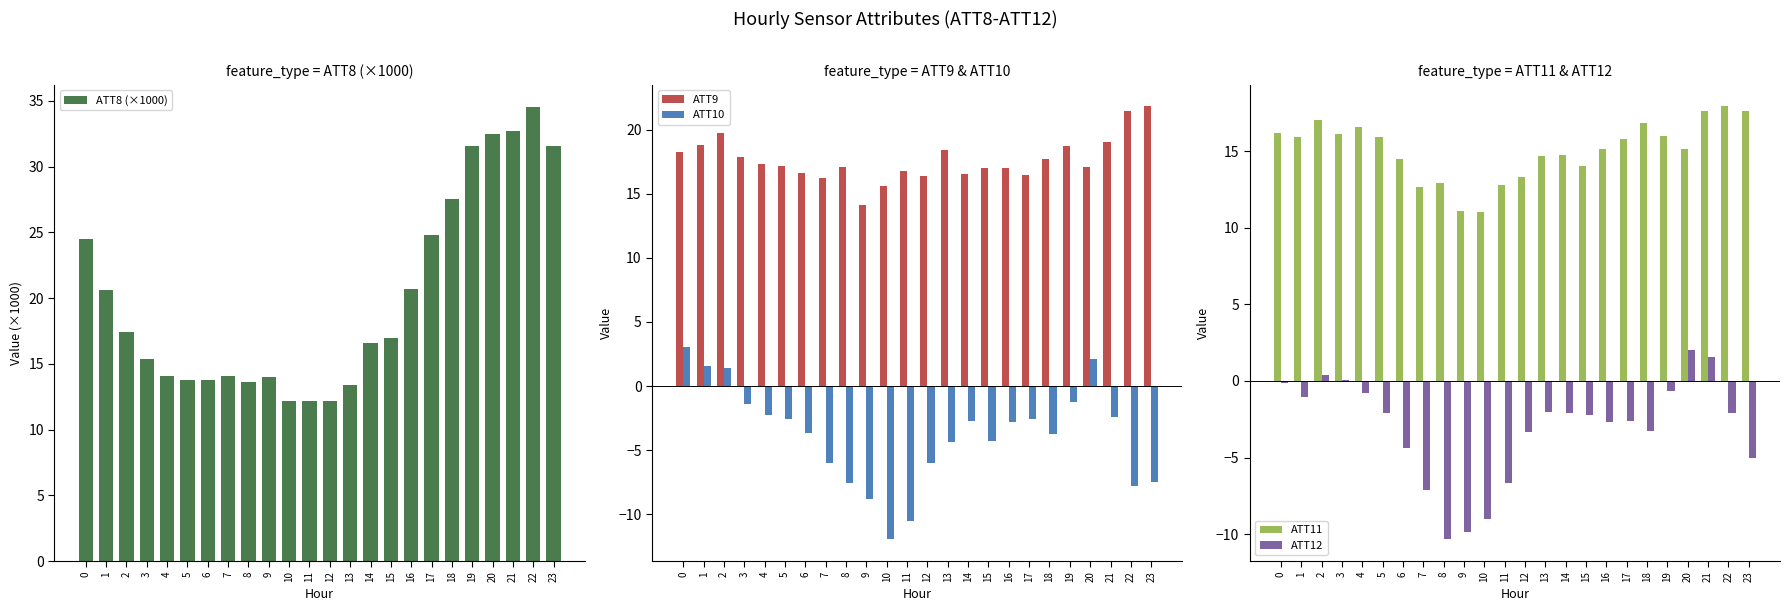

Between 1 and 9, which series saw the biggest shift?

ATT10